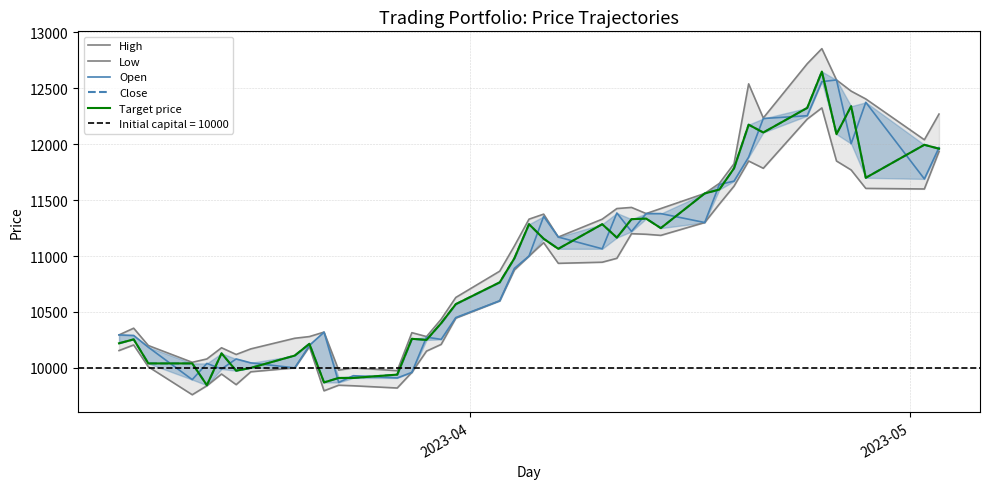

How many interior local peaks does the Target price series have?

11